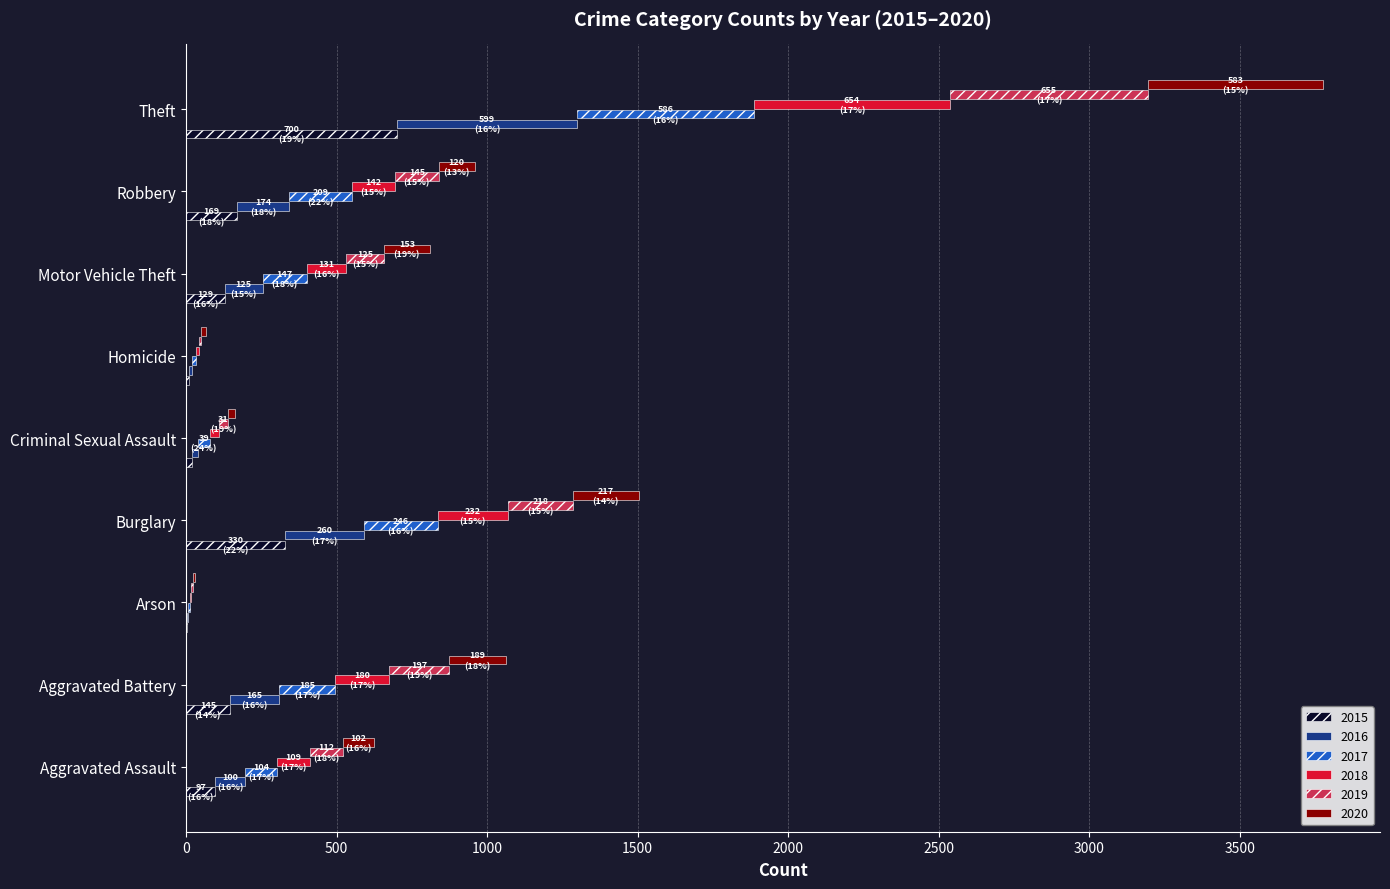

Count the number of categories in the chart.

9